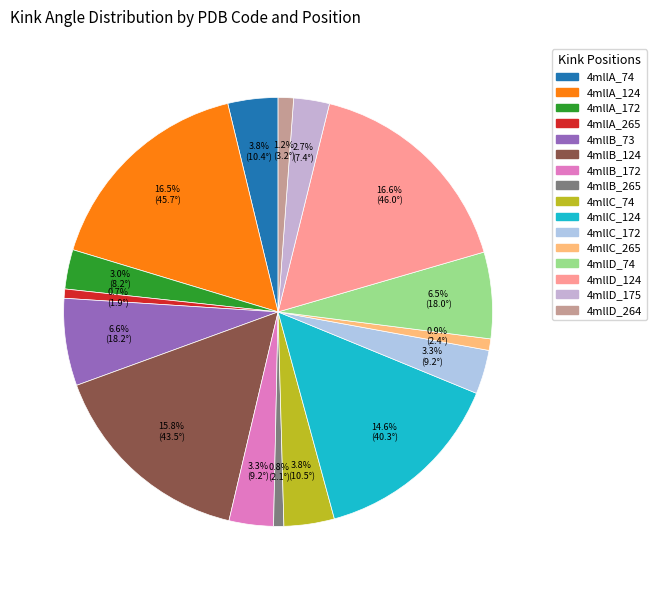

What is the total percentage of 4mllB_265 and 4mllB_172?

4.1%